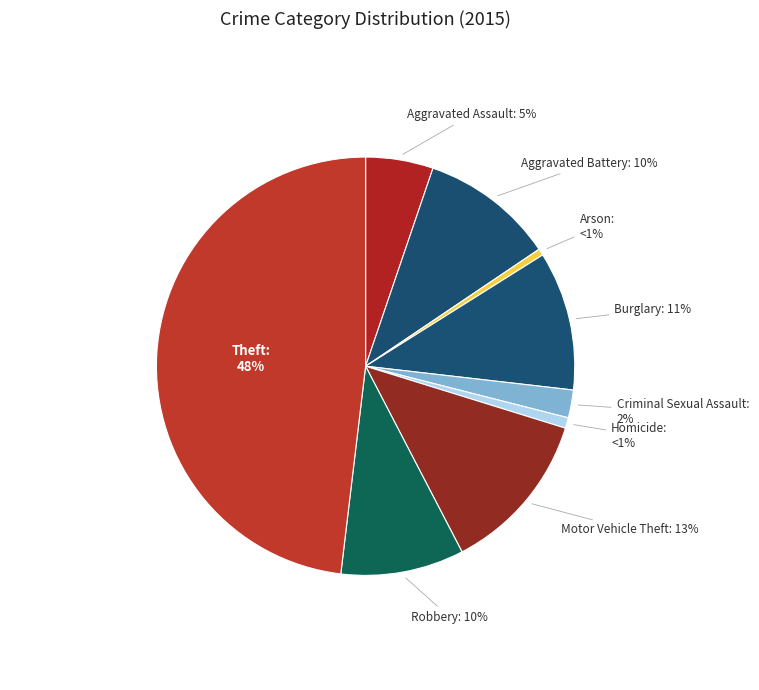

Combined, do Homicide and Burglary account for over 50%?

No